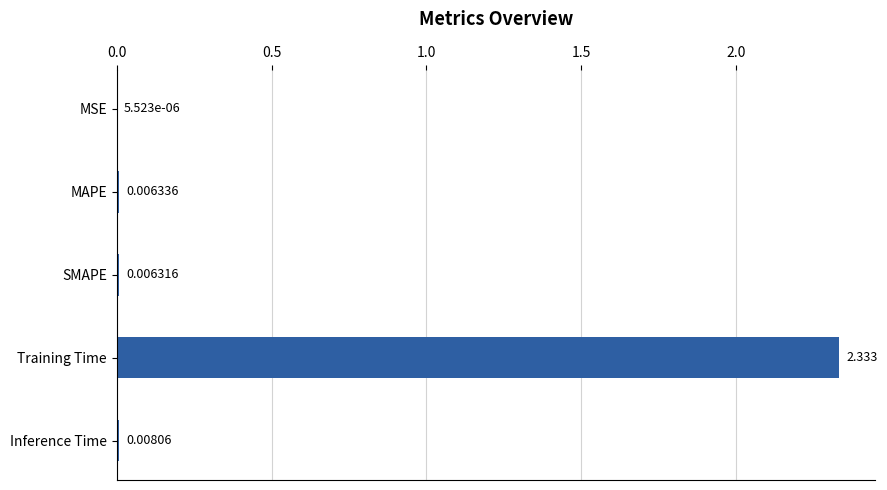

Which label corresponds to the largest value in the chart?

Training Time